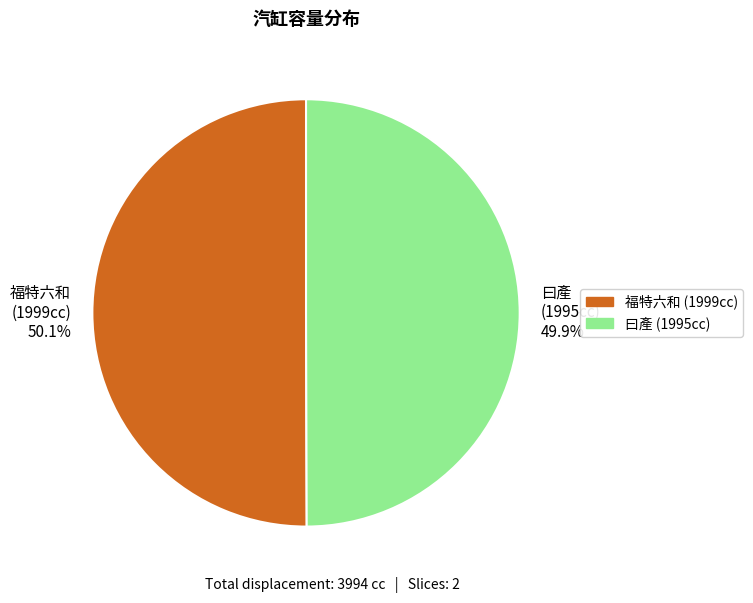

How much of the chart is everything except 福特六和 (1999cc)?

49.9%